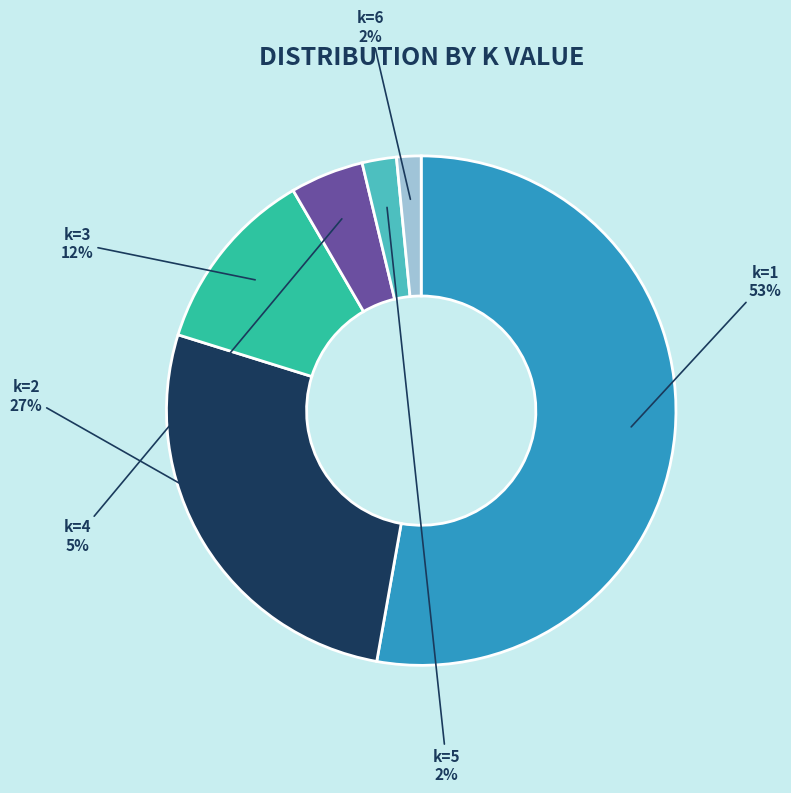

Which has a higher value, k=4 or k=2?

k=2